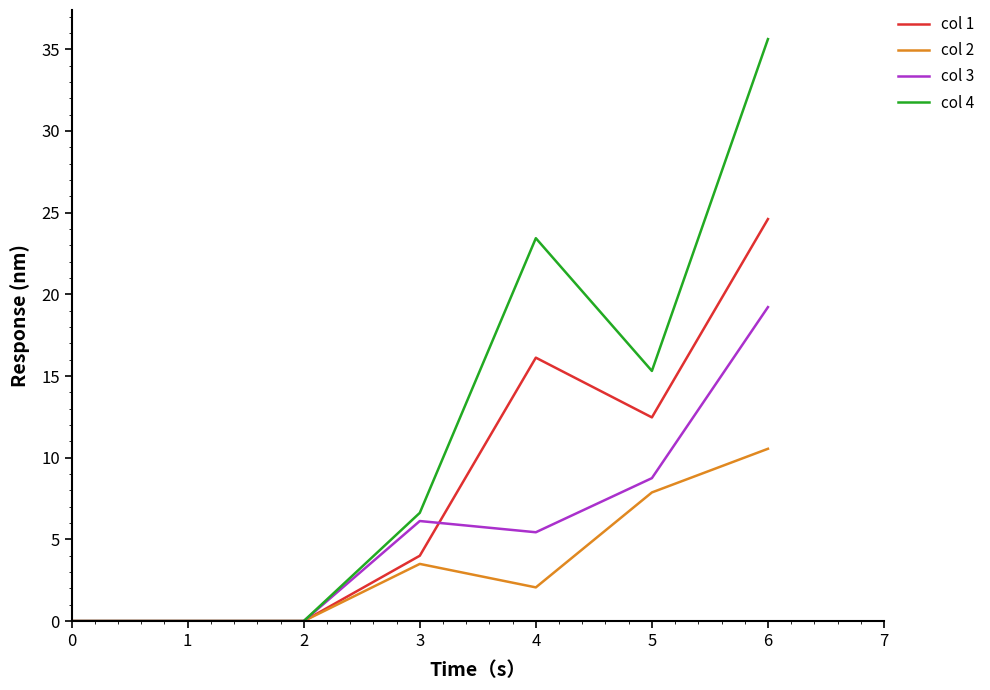

At which label is col 1 closest to 12?

5